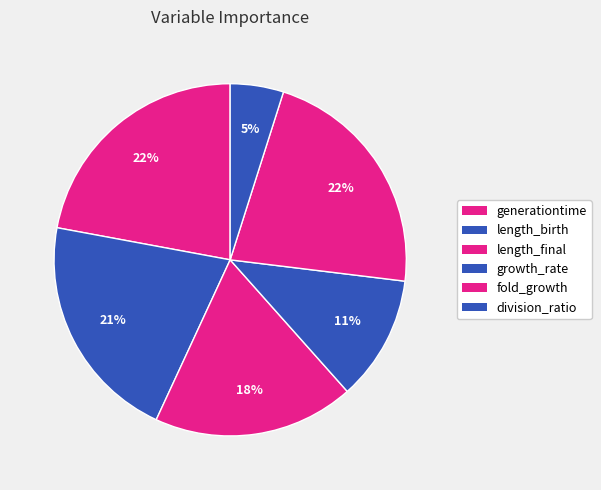

Is division_ratio the majority of the pie?

No